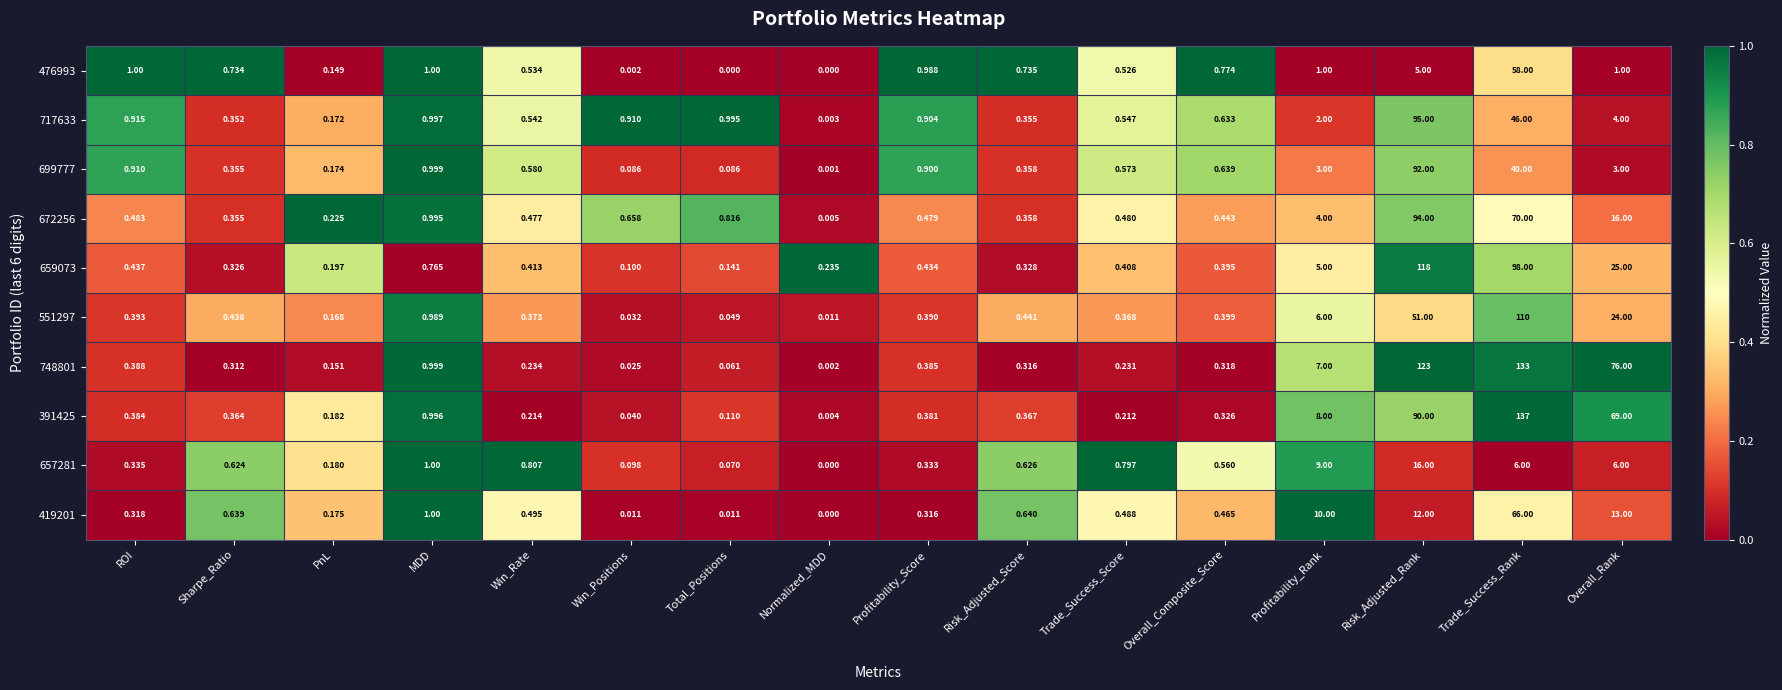

Rank the categories by 551297 value from highest to lowest.

Trade_Success_Rank, Risk_Adjusted_Rank, Overall_Rank, Profitability_Rank, MDD, Risk_Adjusted_Score, Sharpe_Ratio, Overall_Composite_Score, ROI, Profitability_Score, Win_Rate, Trade_Success_Score, PnL, Total_Positions, Win_Positions, Normalized_MDD